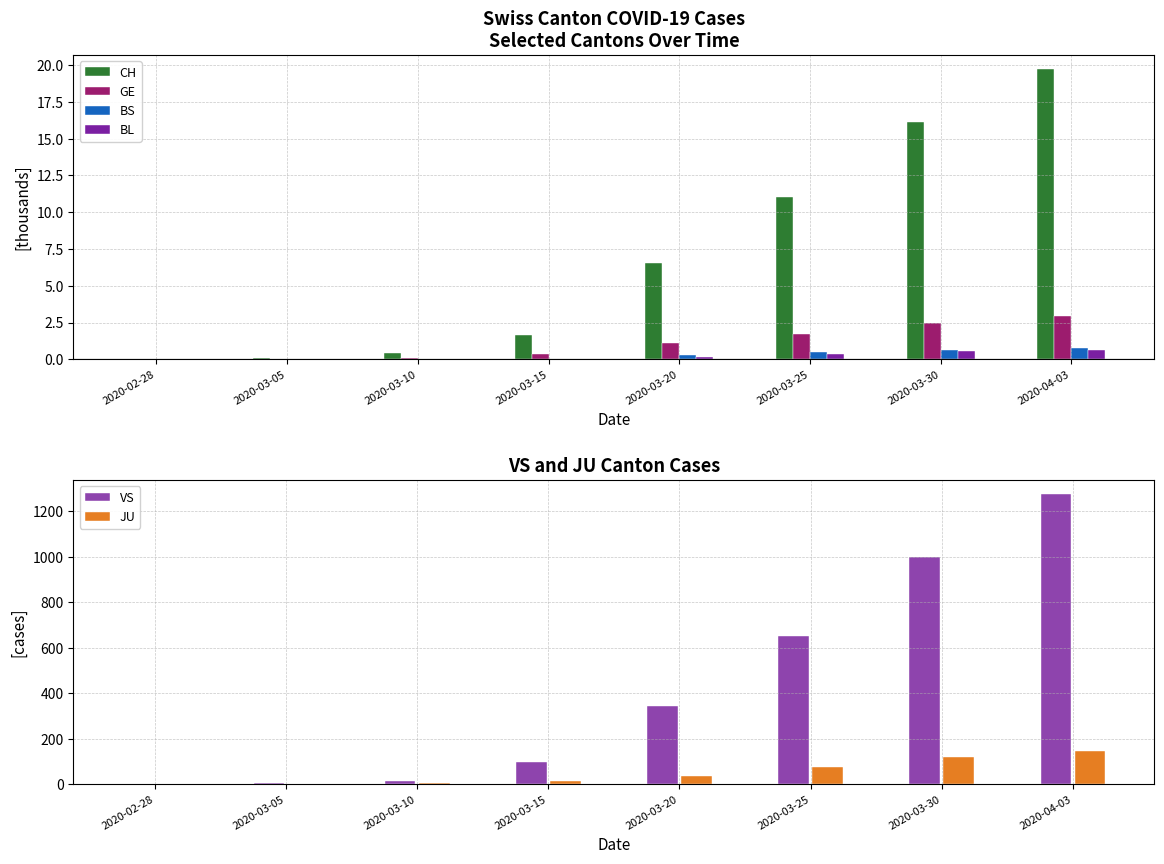

Which series has the largest range (max minus min)?

VS